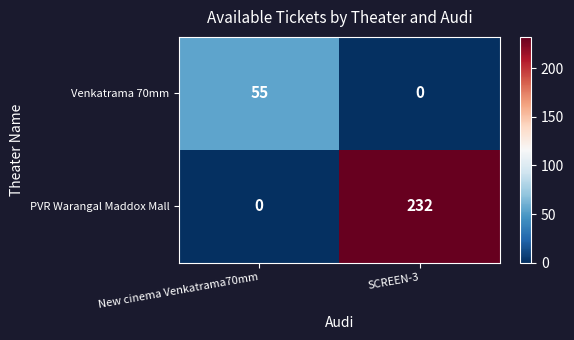

How many distinct data groups are displayed?

2